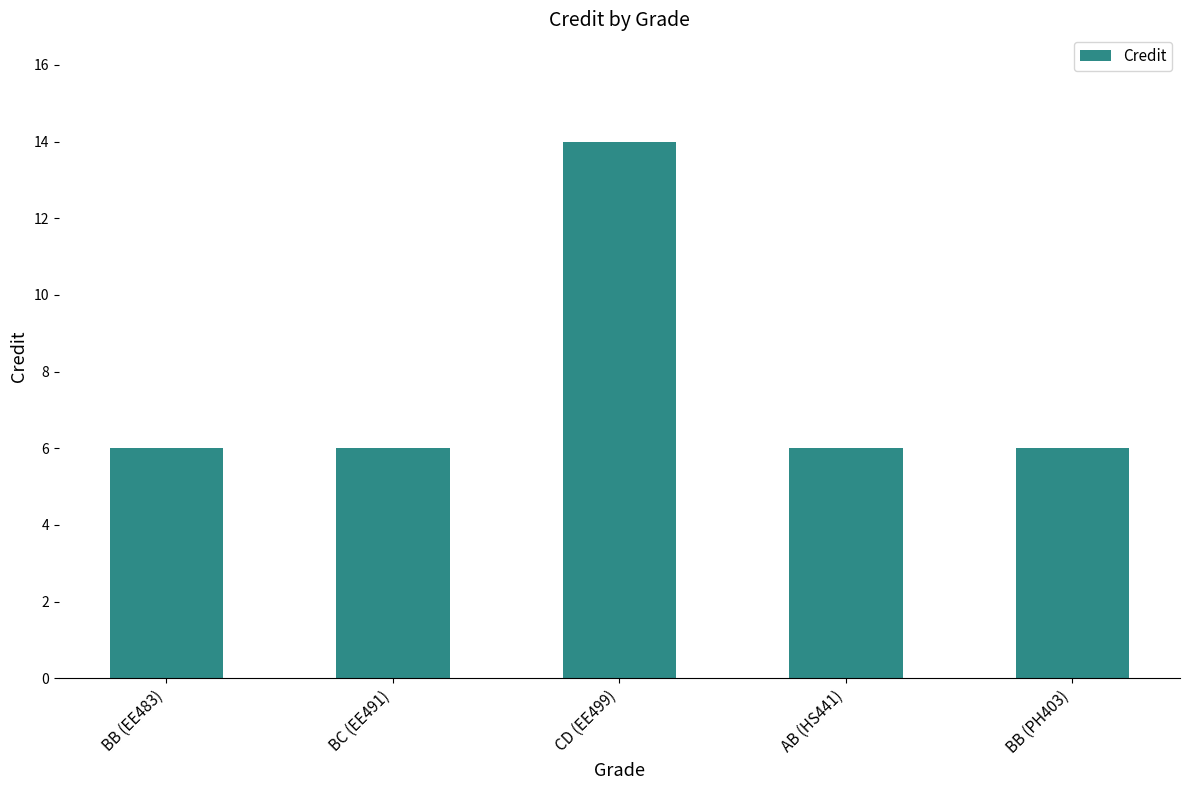

Count the values in the range 6 to 7.

4